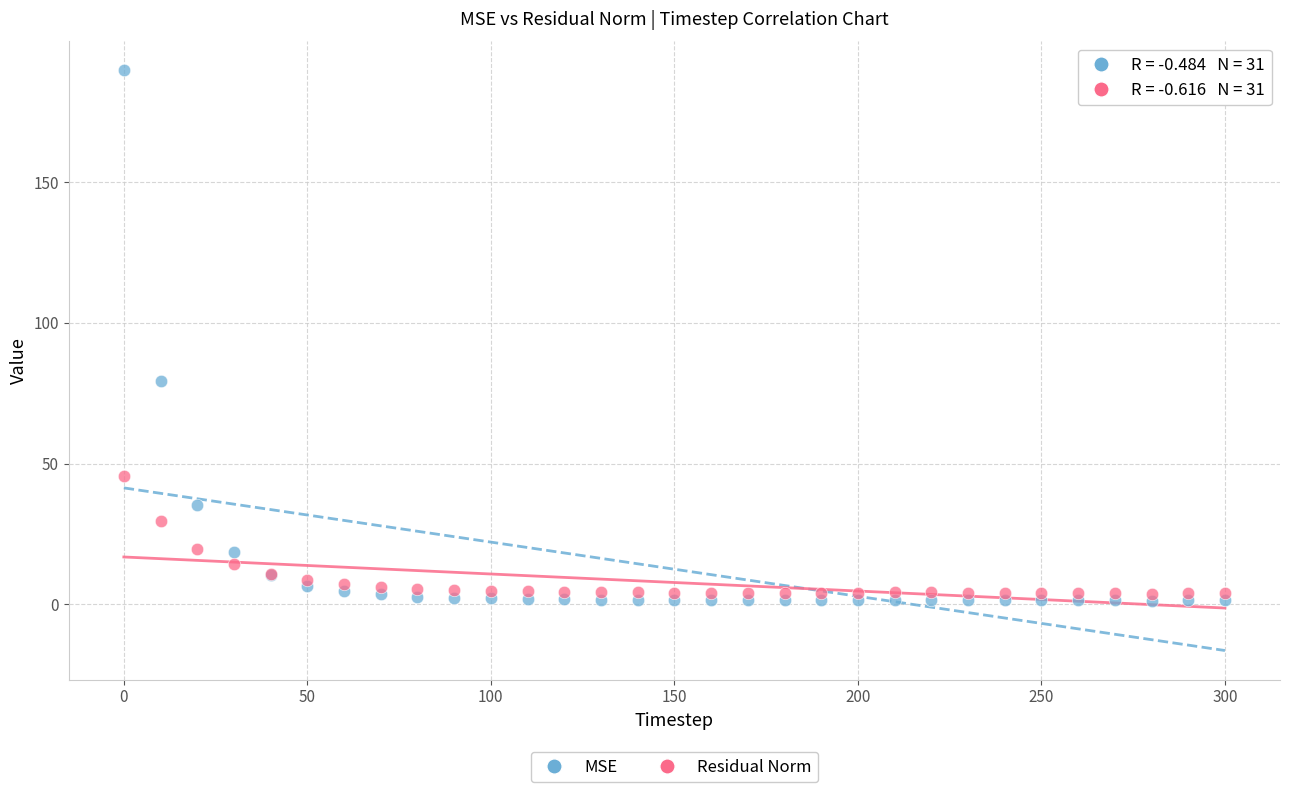

Across all series, what Y value is closest to 95?

79.4